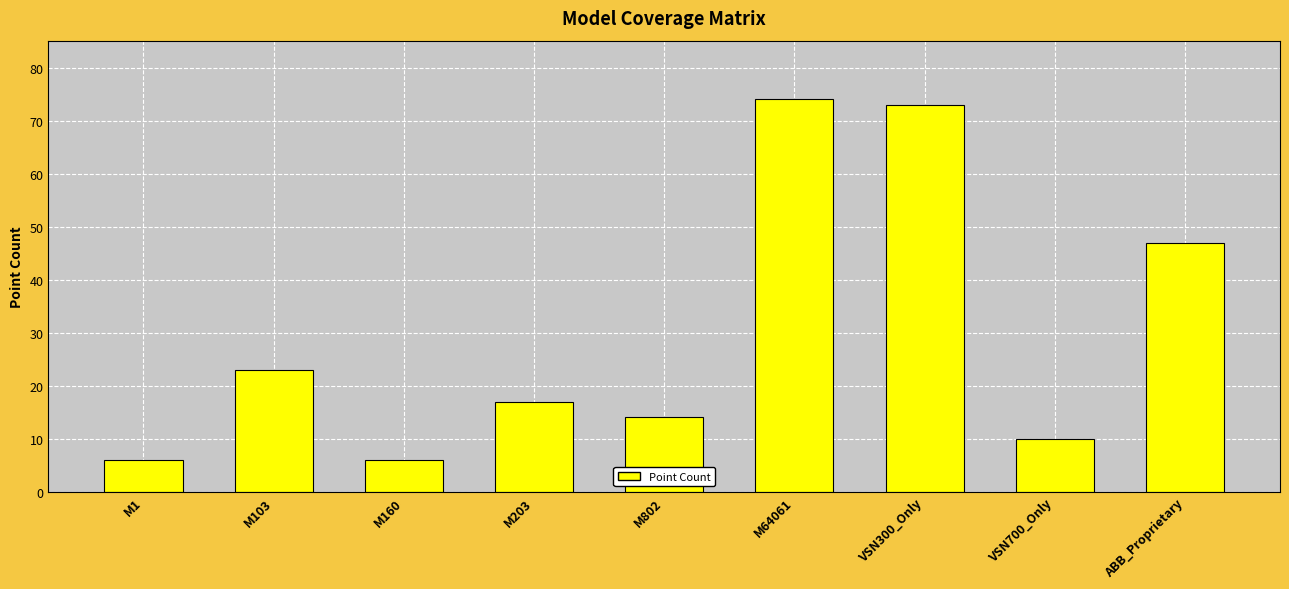

True or false: the data shows 17 at VSN700_Only.

False